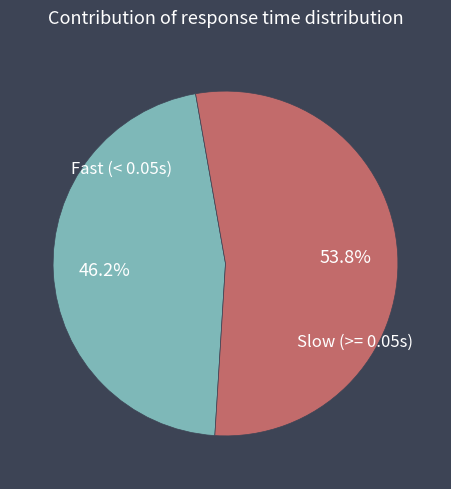

Is there any slice that represents more than half of the pie?

Yes